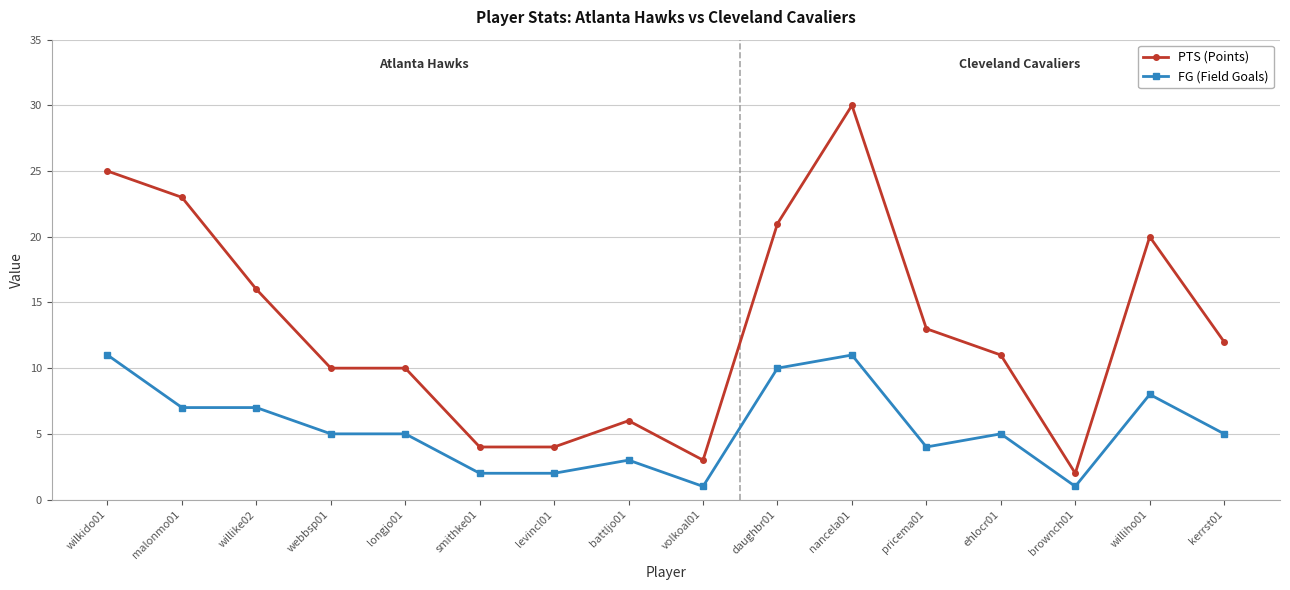

Rank the series at daughbr01 from highest to lowest value.

PTS (Points), FG (Field Goals)